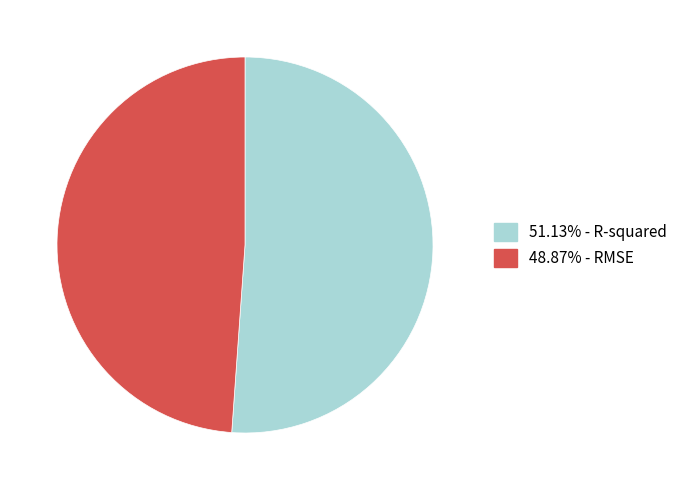

Is there a majority slice in this chart?

Yes